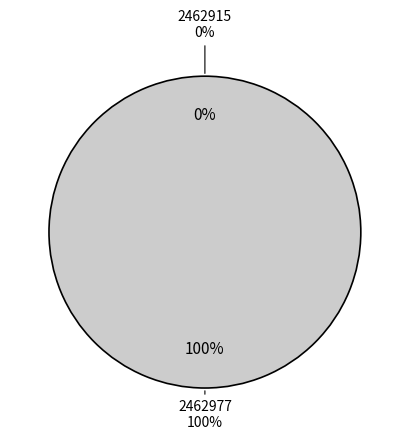

To the nearest percent, what is the average slice percentage?

50%